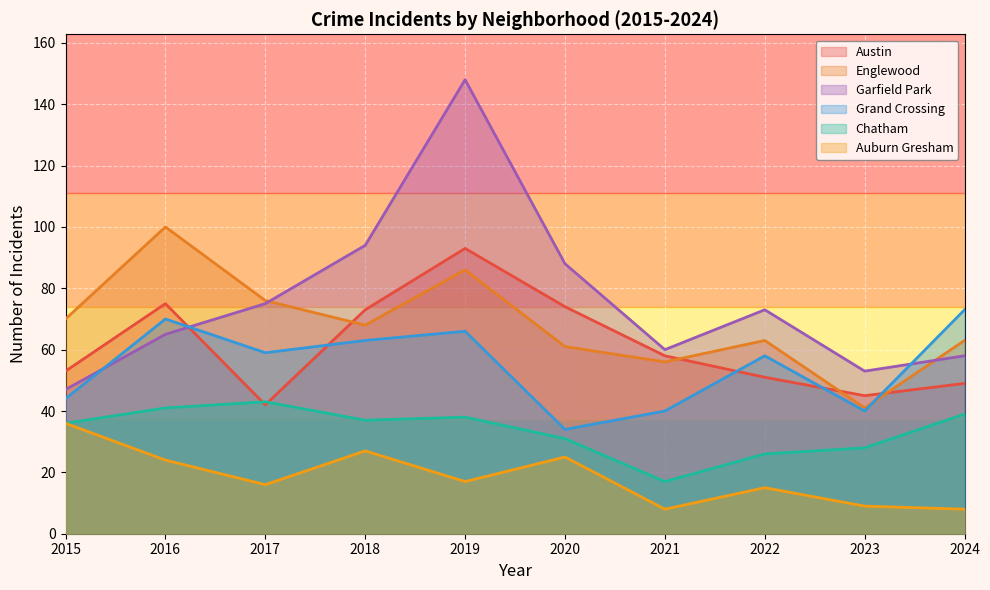

Reading left to right, transcribe all the data shown in this chart.

Austin: 53	75	42	73	93	74	58	51	45	49
Englewood: 70	100	76	68	86	61	56	63	41	63
Garfield Park: 47	65	75	94	148	88	60	73	53	58
Grand Crossing: 44	70	59	63	66	34	40	58	40	73
Chatham: 36	41	43	37	38	31	17	26	28	39
Auburn Gresham: 36	24	16	27	17	25	8	15	9	8